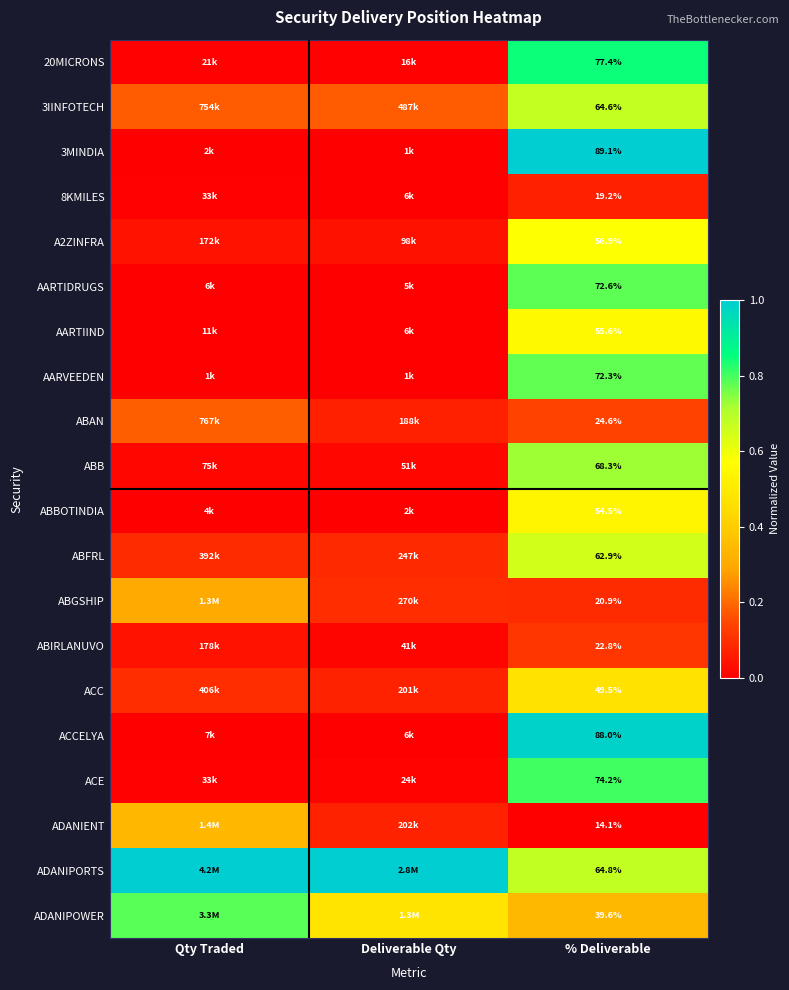

At which label is AARTIIND closest to 0?

Deliverable Qty